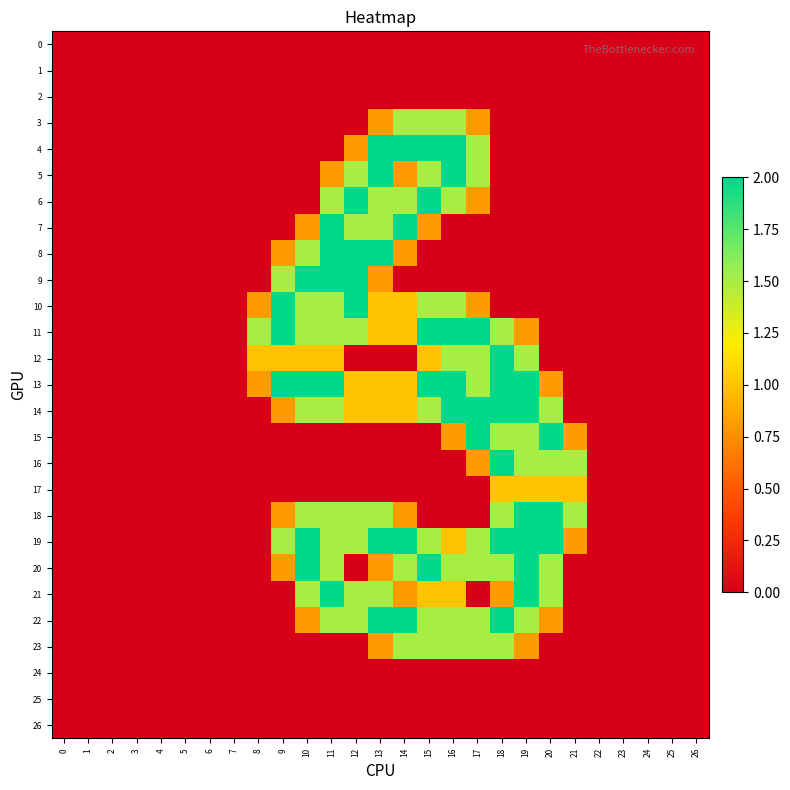

Reading right to left, what are all the values shown in this chart?

0: 26=0.0	25=0.0	24=0.0	23=0.0	22=0.0	21=0.0	20=0.0	19=0.0	18=0.0	17=0.0	16=0.0	15=0.0	14=0.0	13=0.0	12=0.0	11=0.0	10=0.0	9=0.0	8=0.0	7=0.0	6=0.0	5=0.0	4=0.0	3=0.0	2=0.0	1=0.0	0=0.0
1: 26=0.0	25=0.0	24=0.0	23=0.0	22=0.0	21=0.0	20=0.0	19=0.0	18=0.0	17=0.0	16=0.0	15=0.0	14=0.0	13=0.0	12=0.0	11=0.0	10=0.0	9=0.0	8=0.0	7=0.0	6=0.0	5=0.0	4=0.0	3=0.0	2=0.0	1=0.0	0=0.0
2: 26=0.0	25=0.0	24=0.0	23=0.0	22=0.0	21=0.0	20=0.0	19=0.0	18=0.0	17=0.0	16=0.0	15=0.0	14=0.0	13=0.0	12=0.0	11=0.0	10=0.0	9=0.0	8=0.0	7=0.0	6=0.0	5=0.0	4=0.0	3=0.0	2=0.0	1=0.0	0=0.0
3: 26=0.0	25=0.0	24=0.0	23=0.0	22=0.0	21=0.0	20=0.0	19=0.0	18=0.0	17=0.8	16=1.5	15=1.5	14=1.5	13=0.8	12=0.0	11=0.0	10=0.0	9=0.0	8=0.0	7=0.0	6=0.0	5=0.0	4=0.0	3=0.0	2=0.0	1=0.0	0=0.0
4: 26=0.0	25=0.0	24=0.0	23=0.0	22=0.0	21=0.0	20=0.0	19=0.0	18=0.0	17=1.5	16=2.0	15=2.0	14=2.0	13=2.0	12=0.8	11=0.0	10=0.0	9=0.0	8=0.0	7=0.0	6=0.0	5=0.0	4=0.0	3=0.0	2=0.0	1=0.0	0=0.0
5: 26=0.0	25=0.0	24=0.0	23=0.0	22=0.0	21=0.0	20=0.0	19=0.0	18=0.0	17=1.5	16=2.0	15=1.5	14=0.8	13=2.0	12=1.5	11=0.8	10=0.0	9=0.0	8=0.0	7=0.0	6=0.0	5=0.0	4=0.0	3=0.0	2=0.0	1=0.0	0=0.0
6: 26=0.0	25=0.0	24=0.0	23=0.0	22=0.0	21=0.0	20=0.0	19=0.0	18=0.0	17=0.8	16=1.5	15=2.0	14=1.5	13=1.5	12=2.0	11=1.5	10=0.0	9=0.0	8=0.0	7=0.0	6=0.0	5=0.0	4=0.0	3=0.0	2=0.0	1=0.0	0=0.0
7: 26=0.0	25=0.0	24=0.0	23=0.0	22=0.0	21=0.0	20=0.0	19=0.0	18=0.0	17=0.0	16=0.0	15=0.8	14=2.0	13=1.5	12=1.5	11=2.0	10=0.8	9=0.0	8=0.0	7=0.0	6=0.0	5=0.0	4=0.0	3=0.0	2=0.0	1=0.0	0=0.0
8: 26=0.0	25=0.0	24=0.0	23=0.0	22=0.0	21=0.0	20=0.0	19=0.0	18=0.0	17=0.0	16=0.0	15=0.0	14=0.8	13=2.0	12=2.0	11=2.0	10=1.5	9=0.8	8=0.0	7=0.0	6=0.0	5=0.0	4=0.0	3=0.0	2=0.0	1=0.0	0=0.0
9: 26=0.0	25=0.0	24=0.0	23=0.0	22=0.0	21=0.0	20=0.0	19=0.0	18=0.0	17=0.0	16=0.0	15=0.0	14=0.0	13=0.8	12=2.0	11=2.0	10=2.0	9=1.5	8=0.0	7=0.0	6=0.0	5=0.0	4=0.0	3=0.0	2=0.0	1=0.0	0=0.0
10: 26=0.0	25=0.0	24=0.0	23=0.0	22=0.0	21=0.0	20=0.0	19=0.0	18=0.0	17=0.8	16=1.5	15=1.5	14=1.0	13=1.0	12=2.0	11=1.5	10=1.5	9=2.0	8=0.8	7=0.0	6=0.0	5=0.0	4=0.0	3=0.0	2=0.0	1=0.0	0=0.0
11: 26=0.0	25=0.0	24=0.0	23=0.0	22=0.0	21=0.0	20=0.0	19=0.8	18=1.5	17=2.0	16=2.0	15=2.0	14=1.0	13=1.0	12=1.5	11=1.5	10=1.5	9=2.0	8=1.5	7=0.0	6=0.0	5=0.0	4=0.0	3=0.0	2=0.0	1=0.0	0=0.0
12: 26=0.0	25=0.0	24=0.0	23=0.0	22=0.0	21=0.0	20=0.0	19=1.5	18=2.0	17=1.5	16=1.5	15=1.0	14=0.0	13=0.0	12=0.0	11=1.0	10=1.0	9=1.0	8=1.0	7=0.0	6=0.0	5=0.0	4=0.0	3=0.0	2=0.0	1=0.0	0=0.0
13: 26=0.0	25=0.0	24=0.0	23=0.0	22=0.0	21=0.0	20=0.8	19=2.0	18=2.0	17=1.5	16=2.0	15=2.0	14=1.0	13=1.0	12=1.0	11=2.0	10=2.0	9=2.0	8=0.8	7=0.0	6=0.0	5=0.0	4=0.0	3=0.0	2=0.0	1=0.0	0=0.0
14: 26=0.0	25=0.0	24=0.0	23=0.0	22=0.0	21=0.0	20=1.5	19=2.0	18=2.0	17=2.0	16=2.0	15=1.5	14=1.0	13=1.0	12=1.0	11=1.5	10=1.5	9=0.8	8=0.0	7=0.0	6=0.0	5=0.0	4=0.0	3=0.0	2=0.0	1=0.0	0=0.0
15: 26=0.0	25=0.0	24=0.0	23=0.0	22=0.0	21=0.8	20=2.0	19=1.5	18=1.5	17=2.0	16=0.8	15=0.0	14=0.0	13=0.0	12=0.0	11=0.0	10=0.0	9=0.0	8=0.0	7=0.0	6=0.0	5=0.0	4=0.0	3=0.0	2=0.0	1=0.0	0=0.0
16: 26=0.0	25=0.0	24=0.0	23=0.0	22=0.0	21=1.5	20=1.5	19=1.5	18=2.0	17=0.8	16=0.0	15=0.0	14=0.0	13=0.0	12=0.0	11=0.0	10=0.0	9=0.0	8=0.0	7=0.0	6=0.0	5=0.0	4=0.0	3=0.0	2=0.0	1=0.0	0=0.0
17: 26=0.0	25=0.0	24=0.0	23=0.0	22=0.0	21=1.0	20=1.0	19=1.0	18=1.0	17=0.0	16=0.0	15=0.0	14=0.0	13=0.0	12=0.0	11=0.0	10=0.0	9=0.0	8=0.0	7=0.0	6=0.0	5=0.0	4=0.0	3=0.0	2=0.0	1=0.0	0=0.0
18: 26=0.0	25=0.0	24=0.0	23=0.0	22=0.0	21=1.5	20=2.0	19=2.0	18=1.5	17=0.0	16=0.0	15=0.0	14=0.8	13=1.5	12=1.5	11=1.5	10=1.5	9=0.8	8=0.0	7=0.0	6=0.0	5=0.0	4=0.0	3=0.0	2=0.0	1=0.0	0=0.0
19: 26=0.0	25=0.0	24=0.0	23=0.0	22=0.0	21=0.8	20=2.0	19=2.0	18=2.0	17=1.5	16=1.0	15=1.5	14=2.0	13=2.0	12=1.5	11=1.5	10=2.0	9=1.5	8=0.0	7=0.0	6=0.0	5=0.0	4=0.0	3=0.0	2=0.0	1=0.0	0=0.0
20: 26=0.0	25=0.0	24=0.0	23=0.0	22=0.0	21=0.0	20=1.5	19=2.0	18=1.5	17=1.5	16=1.5	15=2.0	14=1.5	13=0.8	12=0.0	11=1.5	10=2.0	9=0.8	8=0.0	7=0.0	6=0.0	5=0.0	4=0.0	3=0.0	2=0.0	1=0.0	0=0.0
21: 26=0.0	25=0.0	24=0.0	23=0.0	22=0.0	21=0.0	20=1.5	19=2.0	18=0.8	17=0.0	16=1.0	15=1.0	14=0.8	13=1.5	12=1.5	11=2.0	10=1.5	9=0.0	8=0.0	7=0.0	6=0.0	5=0.0	4=0.0	3=0.0	2=0.0	1=0.0	0=0.0
22: 26=0.0	25=0.0	24=0.0	23=0.0	22=0.0	21=0.0	20=0.8	19=1.5	18=2.0	17=1.5	16=1.5	15=1.5	14=2.0	13=2.0	12=1.5	11=1.5	10=0.8	9=0.0	8=0.0	7=0.0	6=0.0	5=0.0	4=0.0	3=0.0	2=0.0	1=0.0	0=0.0
23: 26=0.0	25=0.0	24=0.0	23=0.0	22=0.0	21=0.0	20=0.0	19=0.8	18=1.5	17=1.5	16=1.5	15=1.5	14=1.5	13=0.8	12=0.0	11=0.0	10=0.0	9=0.0	8=0.0	7=0.0	6=0.0	5=0.0	4=0.0	3=0.0	2=0.0	1=0.0	0=0.0
24: 26=0.0	25=0.0	24=0.0	23=0.0	22=0.0	21=0.0	20=0.0	19=0.0	18=0.0	17=0.0	16=0.0	15=0.0	14=0.0	13=0.0	12=0.0	11=0.0	10=0.0	9=0.0	8=0.0	7=0.0	6=0.0	5=0.0	4=0.0	3=0.0	2=0.0	1=0.0	0=0.0
25: 26=0.0	25=0.0	24=0.0	23=0.0	22=0.0	21=0.0	20=0.0	19=0.0	18=0.0	17=0.0	16=0.0	15=0.0	14=0.0	13=0.0	12=0.0	11=0.0	10=0.0	9=0.0	8=0.0	7=0.0	6=0.0	5=0.0	4=0.0	3=0.0	2=0.0	1=0.0	0=0.0
26: 26=0.0	25=0.0	24=0.0	23=0.0	22=0.0	21=0.0	20=0.0	19=0.0	18=0.0	17=0.0	16=0.0	15=0.0	14=0.0	13=0.0	12=0.0	11=0.0	10=0.0	9=0.0	8=0.0	7=0.0	6=0.0	5=0.0	4=0.0	3=0.0	2=0.0	1=0.0	0=0.0